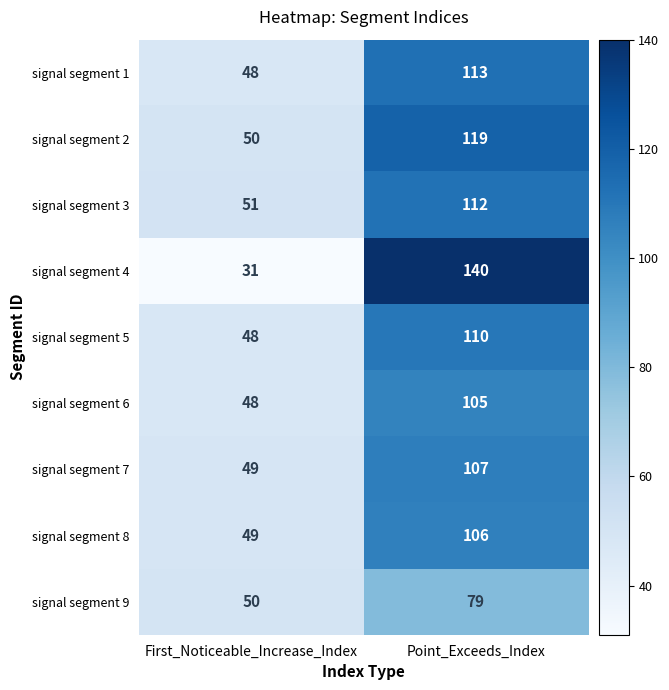

At which category is the sum across all series the highest?

Point_Exceeds_Index